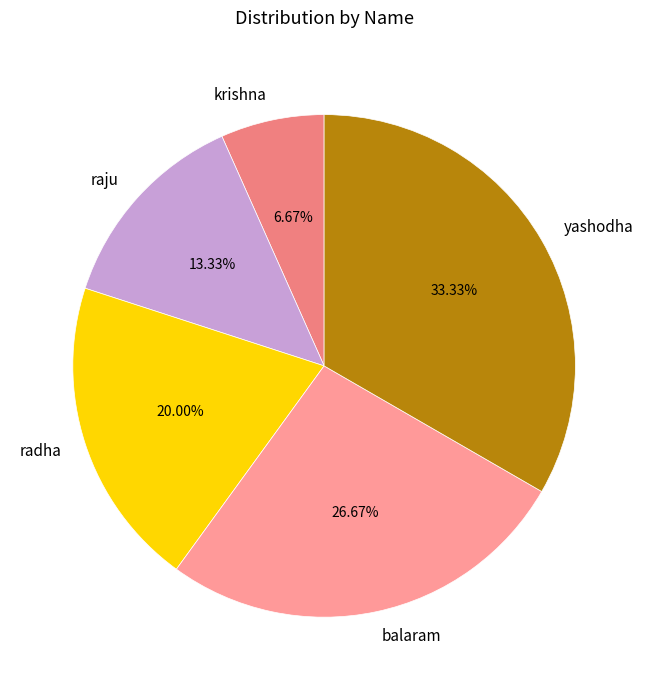

Which has a higher value, raju or krishna?

raju